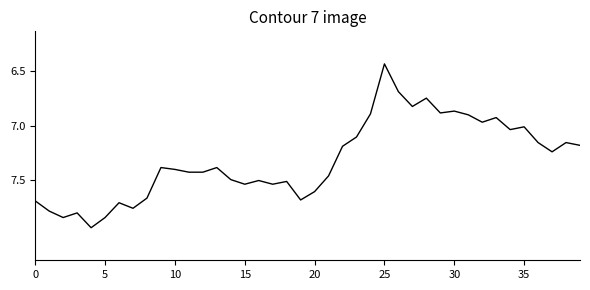

What is the difference between the maximum and minimum values?

1.5